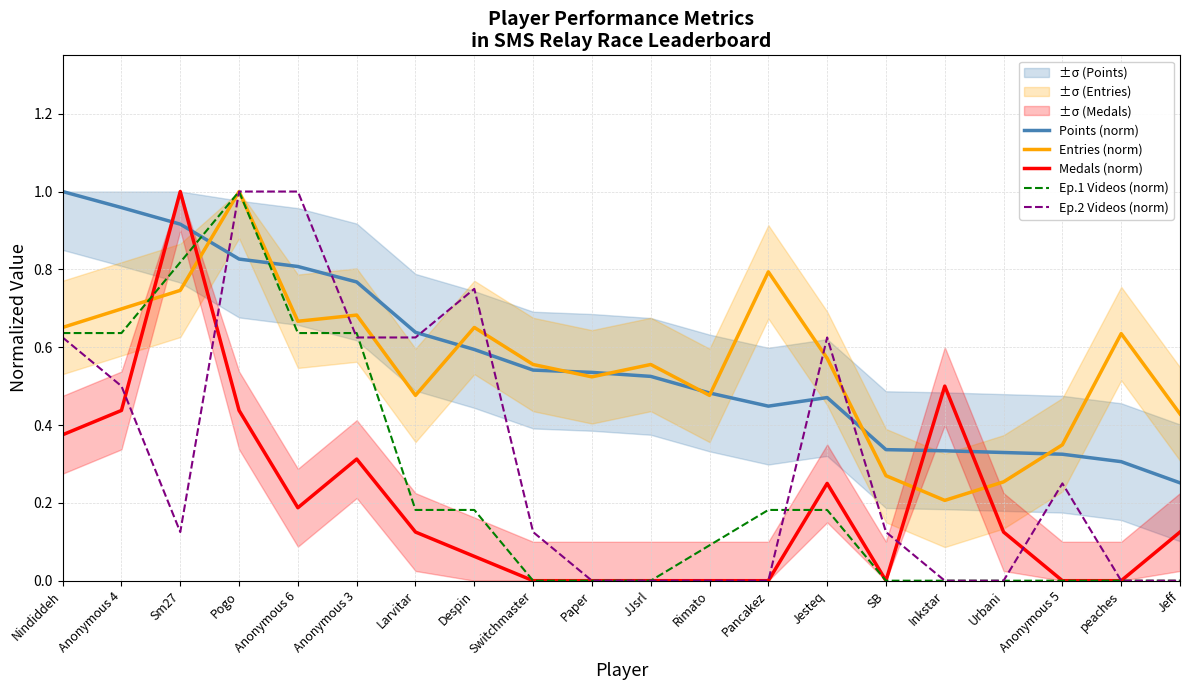

What are all the series names shown in the legend?

Points (norm), Entries (norm), Medals (norm), Ep.1 Videos (norm), Ep.2 Videos (norm)